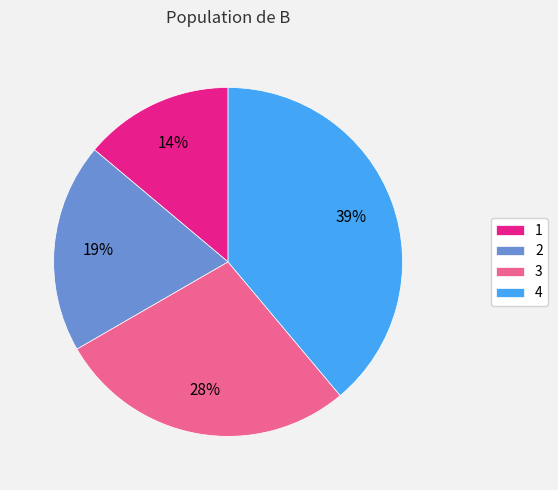

The 1 slice represents 14% of the pie. True or false?

True